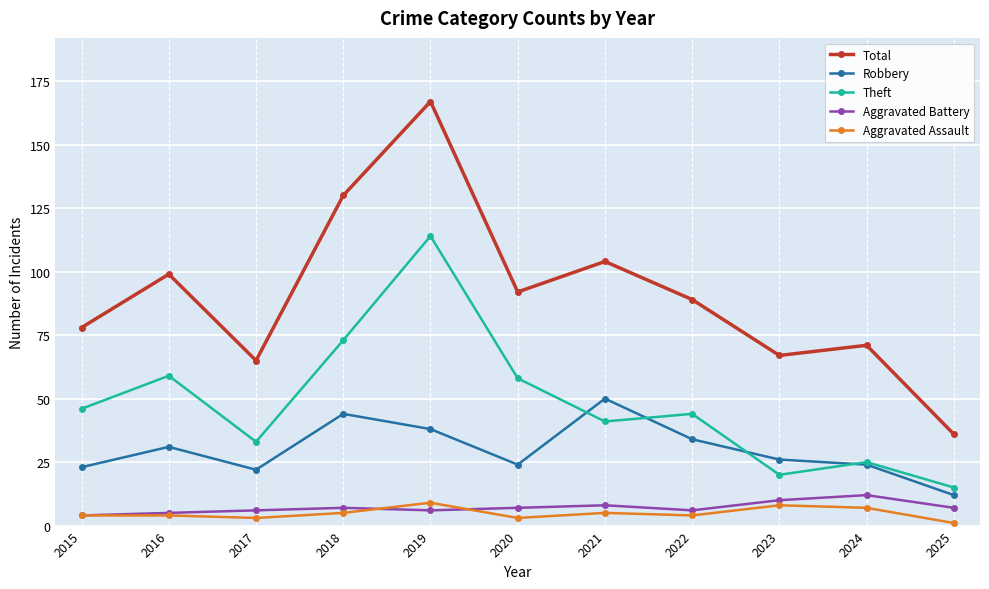

What is the sum of all Robbery values?

328